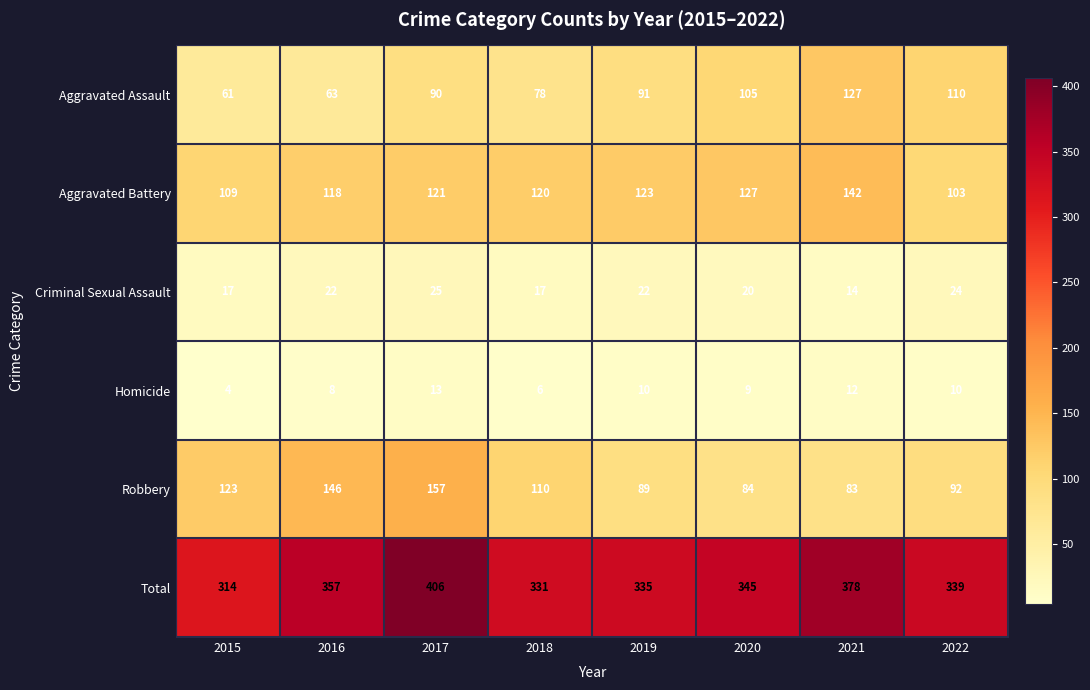

Is it true that Criminal Sexual Assault equals 6 at 2017?

False